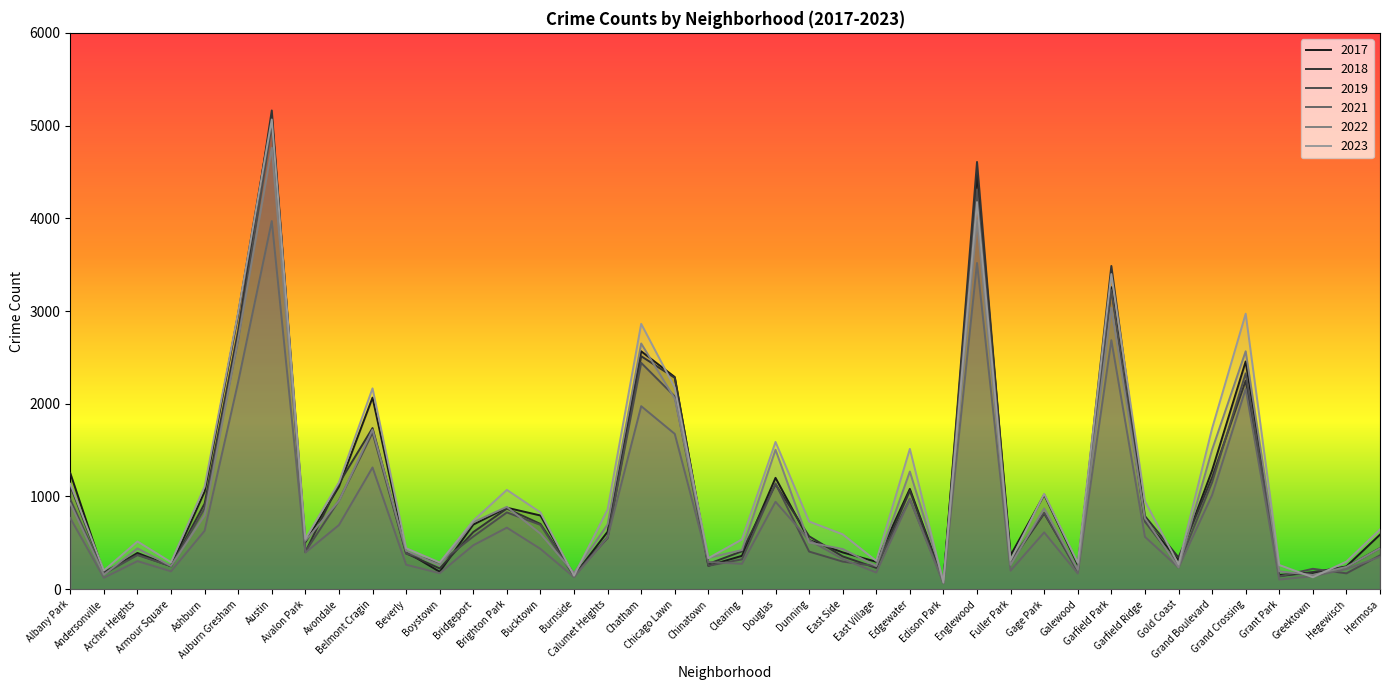

Reading left to right, what are all the values shown in this chart?

2019: Albany Park=968	Andersonville=166	Archer Heights=368	Armour Square=249	Ashburn=872	Auburn Gresham=2700	Austin=5008	Avalon Park=405	Avondale=957	Belmont Cragin=1687	Beverly=385	Boystown=287	Bridgeport=568	Brighton Park=828	Bucktown=694	Burnside=142	Calumet Heights=561	Chatham=2441	Chicago Lawn=2079	Chinatown=253	Clearing=322	Douglas=1140	Dunning=406	East Side=298	East Village=248	Edgewater=972	Edison Park=77	Englewood=4310	Fuller Park=308	Gage Park=825	Galewood=189	Garfield Park=3226	Garfield Ridge=728	Gold Coast=261	Grand Boulevard=1153	Grand Crossing=2328	Grant Park=138	Greektown=220	Hegewisch=171	Hermosa=365
2022: Albany Park=926	Andersonville=157	Archer Heights=440	Armour Square=251	Ashburn=797	Auburn Gresham=2698	Austin=4761	Avalon Park=522	Avondale=953	Belmont Cragin=1720	Beverly=414	Boystown=258	Bridgeport=722	Brighton Park=888	Bucktown=599	Burnside=175	Calumet Heights=698	Chatham=2650	Chicago Lawn=2055	Chinatown=338	Clearing=422	Douglas=1504	Dunning=504	East Side=433	East Village=250	Edgewater=1269	Edison Park=99	Englewood=3980	Fuller Park=263	Gage Park=871	Galewood=210	Garfield Park=3035	Garfield Ridge=766	Gold Coast=236	Grand Boulevard=1504	Grand Crossing=2566	Grant Park=192	Greektown=154	Hegewisch=240	Hermosa=441
2023: Albany Park=1137	Andersonville=201	Archer Heights=515	Armour Square=291	Ashburn=1106	Auburn Gresham=2986	Austin=5066	Avalon Park=542	Avondale=1152	Belmont Cragin=2166	Beverly=442	Boystown=288	Bridgeport=739	Brighton Park=1071	Bucktown=828	Burnside=146	Calumet Heights=860	Chatham=2862	Chicago Lawn=2174	Chinatown=335	Clearing=537	Douglas=1588	Dunning=730	East Side=592	East Village=305	Edgewater=1513	Edison Park=71	Englewood=4175	Fuller Park=313	Gage Park=1028	Galewood=285	Garfield Park=3399	Garfield Ridge=949	Gold Coast=268	Grand Boulevard=1734	Grand Crossing=2971	Grant Park=261	Greektown=129	Hegewisch=298	Hermosa=645
2017: Albany Park=1252	Andersonville=171	Archer Heights=391	Armour Square=250	Ashburn=1053	Auburn Gresham=2973	Austin=5096	Avalon Park=508	Avondale=1107	Belmont Cragin=2066	Beverly=403	Boystown=188	Bridgeport=697	Brighton Park=879	Bucktown=795	Burnside=145	Calumet Heights=620	Chatham=2566	Chicago Lawn=2288	Chinatown=253	Clearing=360	Douglas=1201	Dunning=531	East Side=397	East Village=296	Edgewater=1082	Edison Park=87	Englewood=4471	Fuller Park=365	Gage Park=1019	Galewood=265	Garfield Park=3257	Garfield Ridge=743	Gold Coast=311	Grand Boulevard=1281	Grand Crossing=2456	Grant Park=154	Greektown=176	Hegewisch=246	Hermosa=589
2018: Albany Park=1117	Andersonville=184	Archer Heights=374	Armour Square=248	Ashburn=924	Auburn Gresham=2787	Austin=5163	Avalon Park=401	Avondale=1142	Belmont Cragin=1738	Beverly=386	Boystown=224	Bridgeport=616	Brighton Park=870	Bucktown=704	Burnside=160	Calumet Heights=554	Chatham=2513	Chicago Lawn=2280	Chinatown=273	Clearing=409	Douglas=1131	Dunning=571	East Side=354	East Village=230	Edgewater=1063	Edison Park=75	Englewood=4608	Fuller Park=289	Gage Park=817	Galewood=202	Garfield Park=3486	Garfield Ridge=789	Gold Coast=342	Grand Boulevard=1205	Grand Crossing=2249	Grant Park=141	Greektown=185	Hegewisch=240	Hermosa=443
2021: Albany Park=767	Andersonville=123	Archer Heights=303	Armour Square=193	Ashburn=630	Auburn Gresham=2237	Austin=3970	Avalon Park=395	Avondale=692	Belmont Cragin=1313	Beverly=264	Boystown=173	Bridgeport=474	Brighton Park=664	Bucktown=435	Burnside=130	Calumet Heights=559	Chatham=1974	Chicago Lawn=1675	Chinatown=293	Clearing=274	Douglas=943	Dunning=530	East Side=326	East Village=180	Edgewater=969	Edison Park=62	Englewood=3518	Fuller Park=200	Gage Park=613	Galewood=170	Garfield Park=2686	Garfield Ridge=565	Gold Coast=233	Grand Boulevard=1015	Grand Crossing=2160	Grant Park=104	Greektown=140	Hegewisch=217	Hermosa=350